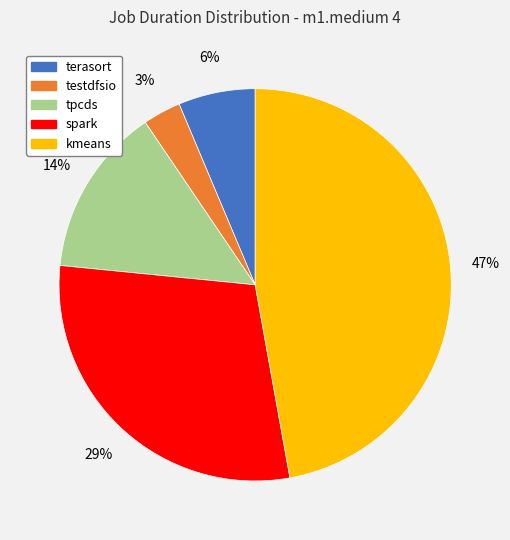

Rank the categories by value from lowest to highest.

testdfsio, terasort, tpcds, spark, kmeans